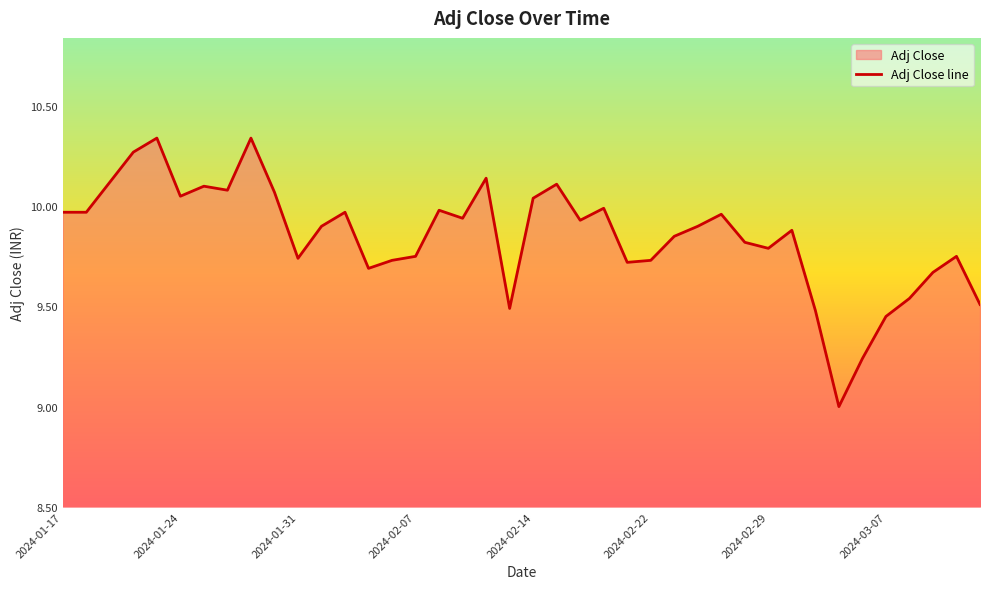

What is the value of the 21st point from the left?

10.0